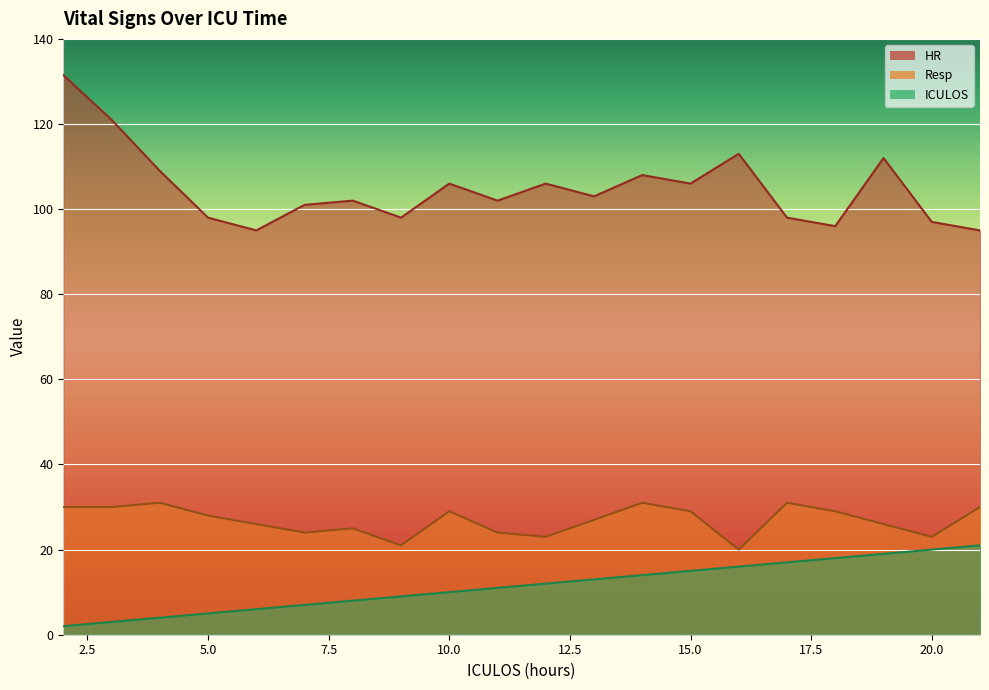

In HR, how many points are higher than both neighbors (excluding endpoints)?

6